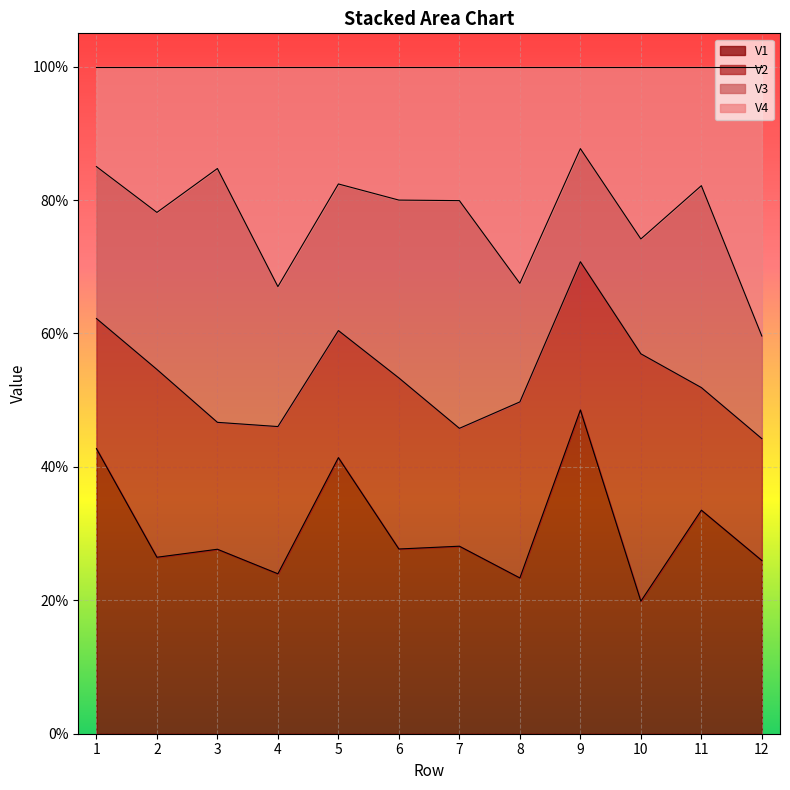

What are all the series names shown in the legend?

V1, V2, V3, V4